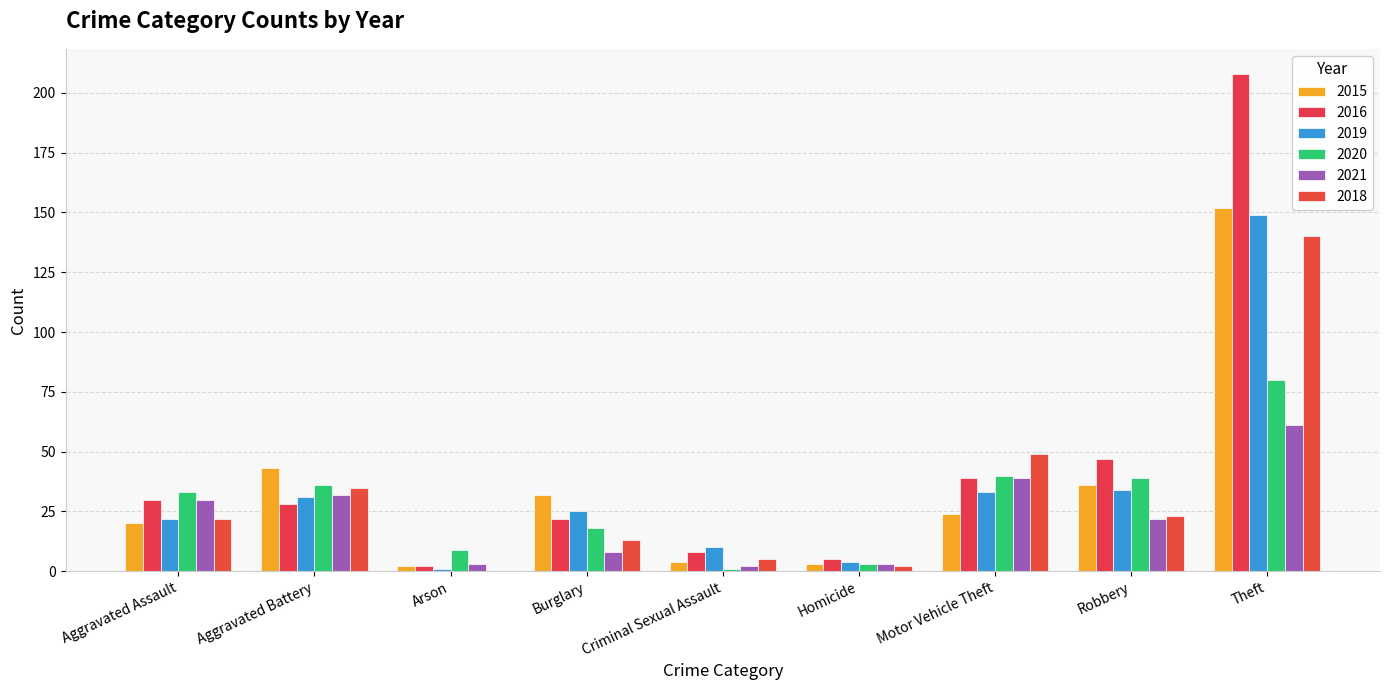

Where is 2020 nearest to the value 40?

Motor Vehicle Theft